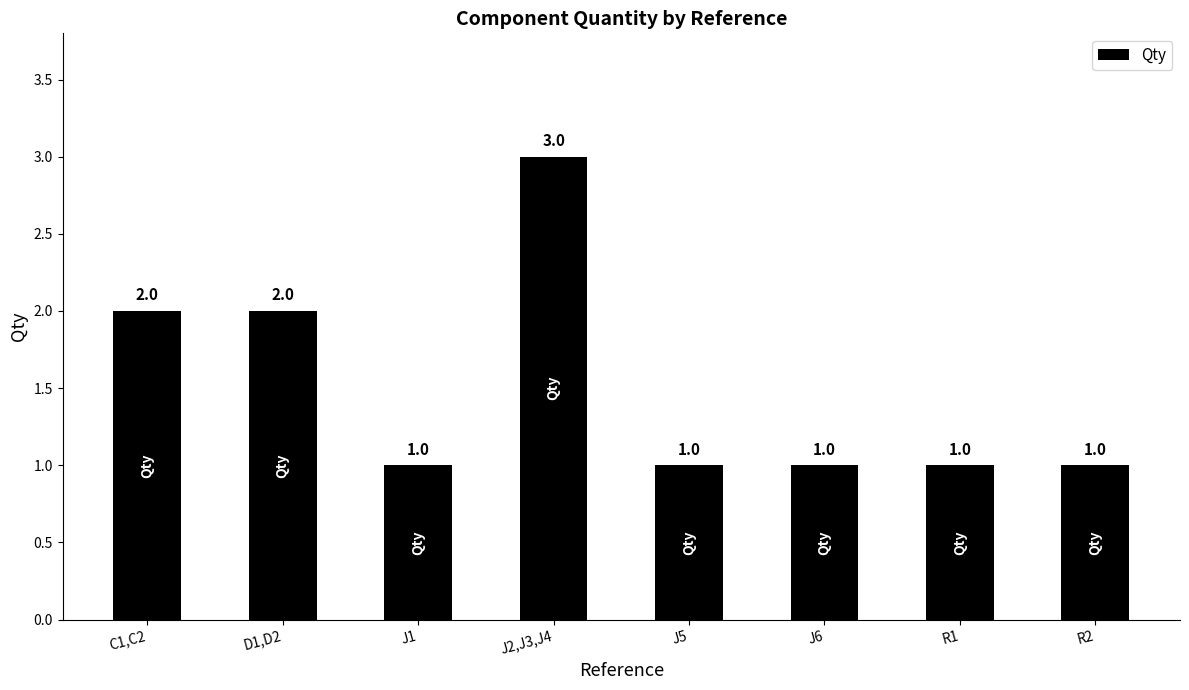

Is it true that the value at D1,D2 is 1?

False